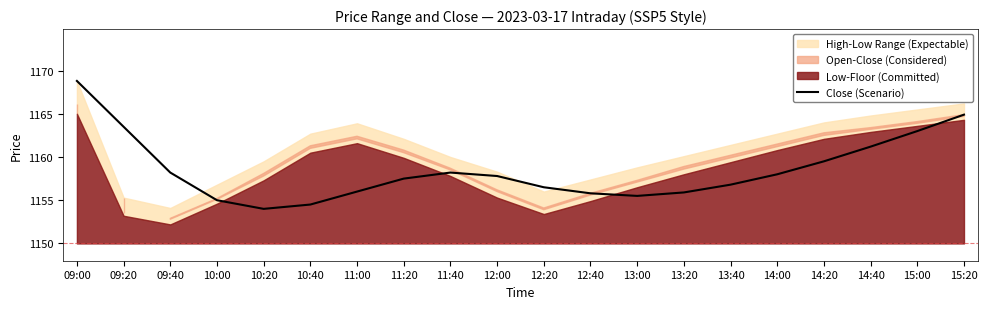

List the labels in order of value, smallest first.

10:20, 10:40, 10:00, 13:00, 12:40, 13:20, 11:00, 12:20, 13:40, 11:20, 12:00, 14:00, 09:40, 11:40, 14:20, 14:40, 15:00, 09:20, 15:20, 09:00